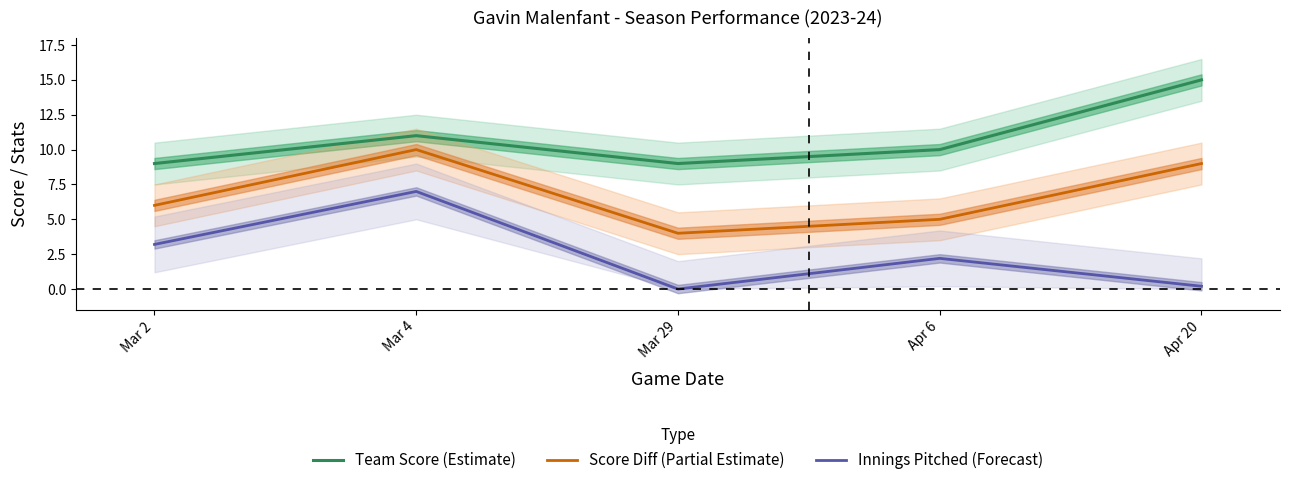

Where is the first local maximum for Score Diff (Partial Estimate)?

Mar 4